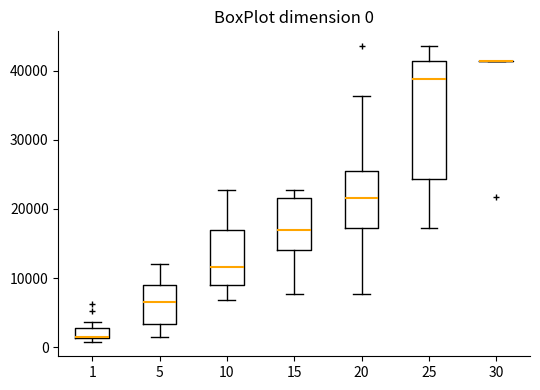

Which box is the tallest, from its lower edge to its upper edge?

25